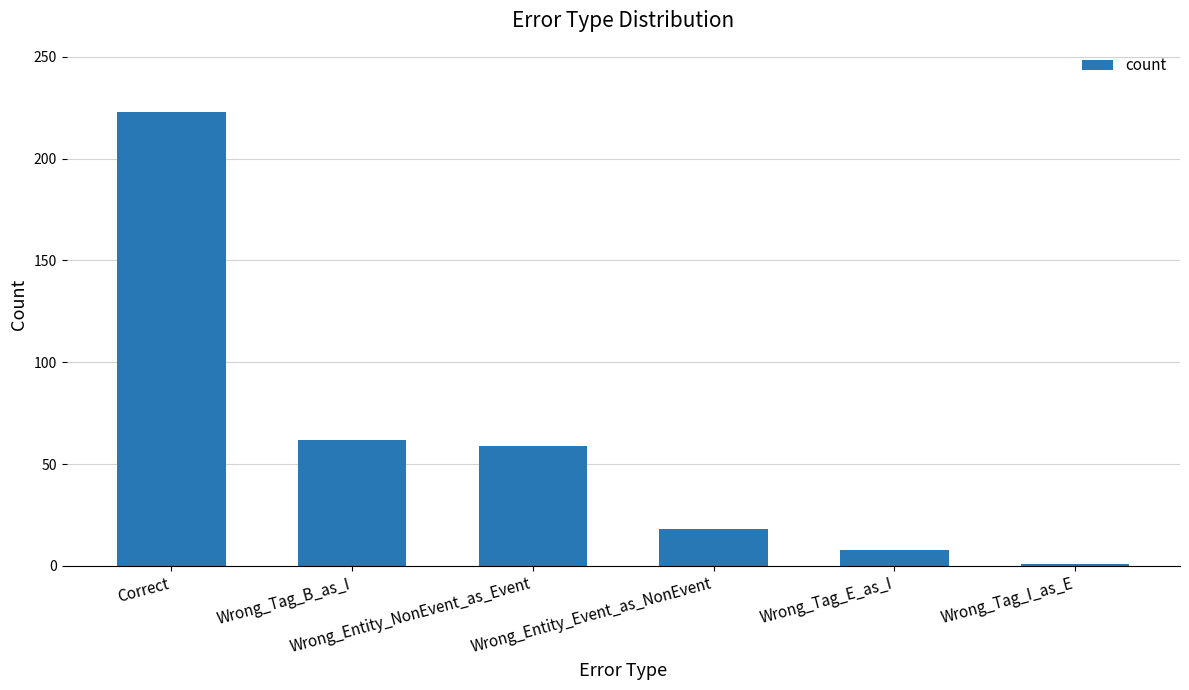

What is the approximate value at Correct?

223